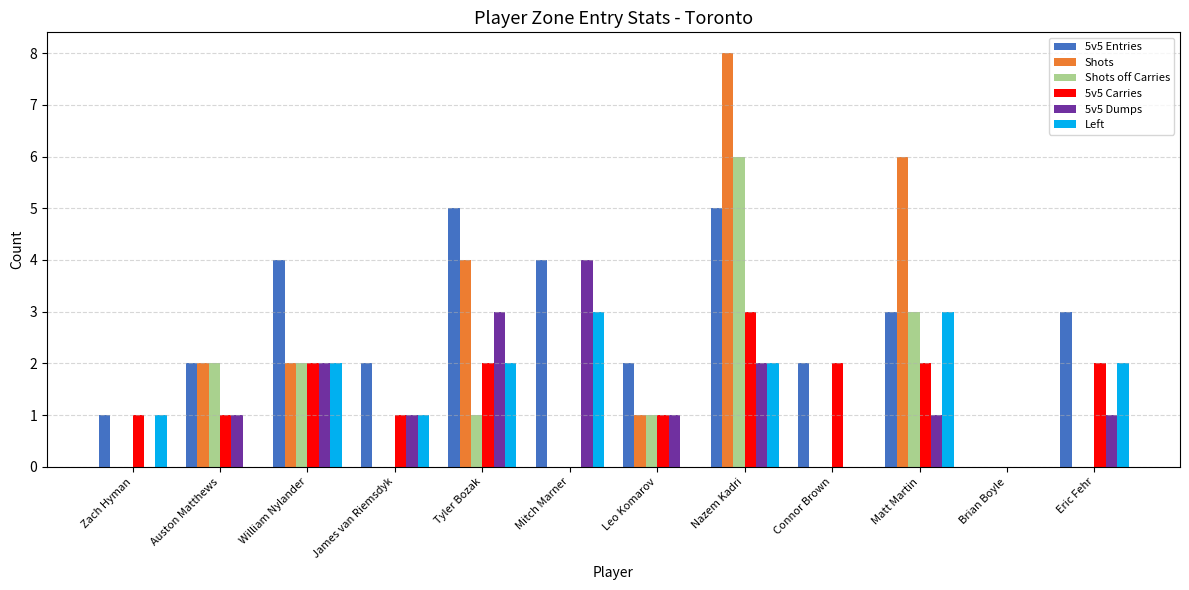

Are the bars grouped side by side (vs. stacked)?

Yes